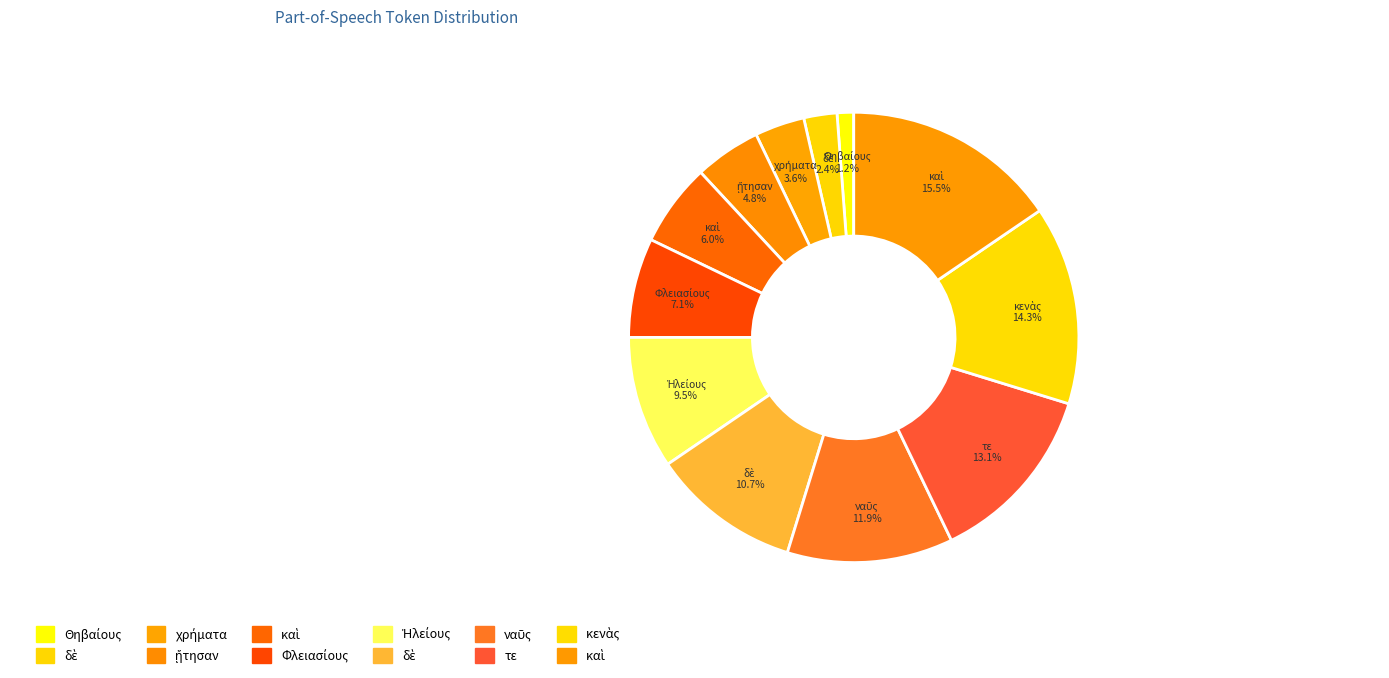

How many segments does this pie chart have?

12